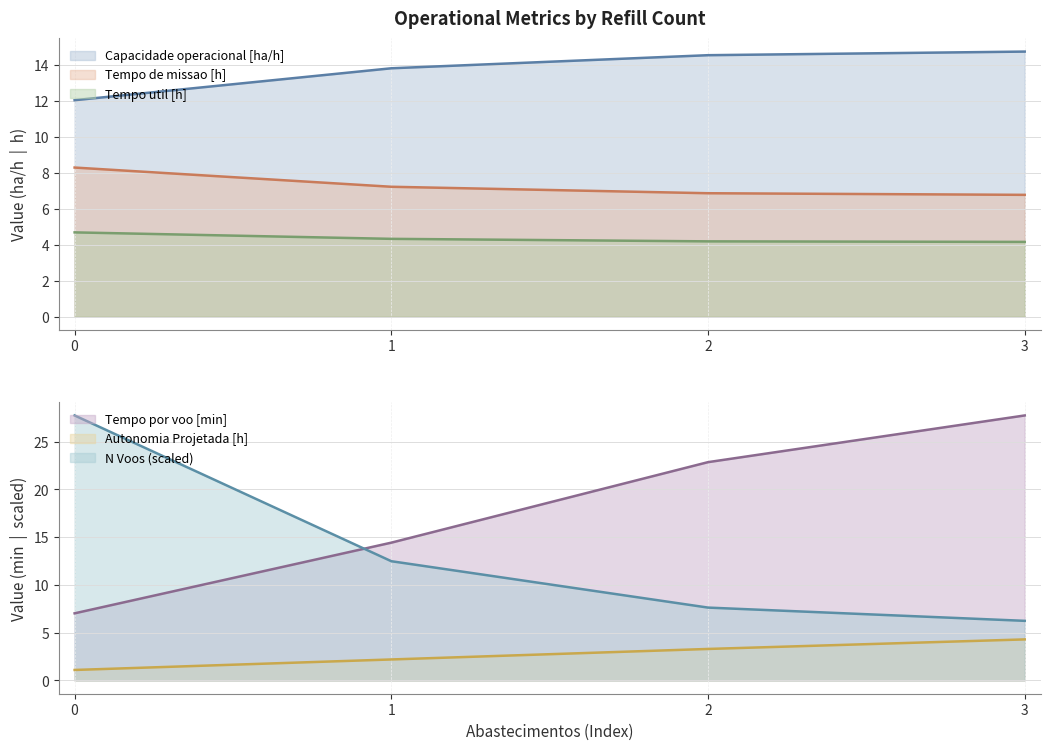

How many values in the Tempo por voo [min] series exceed 22?

2